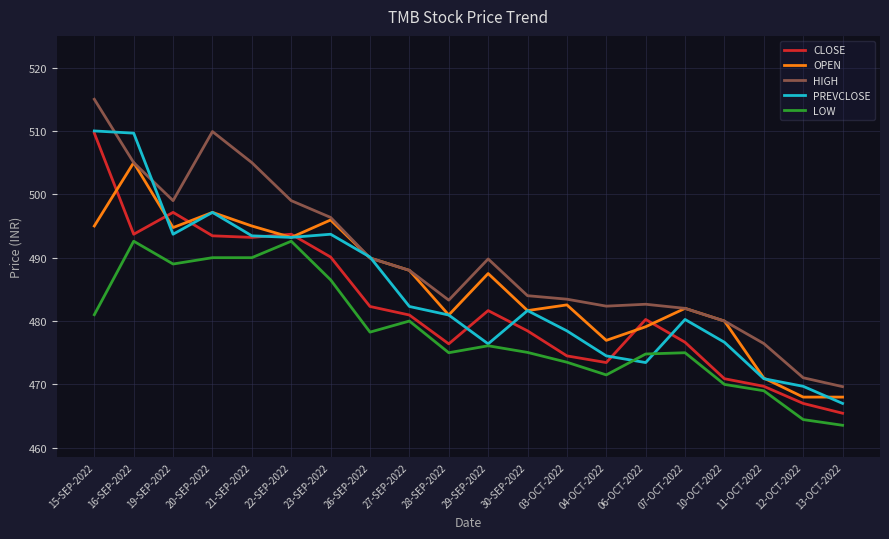

True or false: CLOSE and LOW intersect in this chart.

False